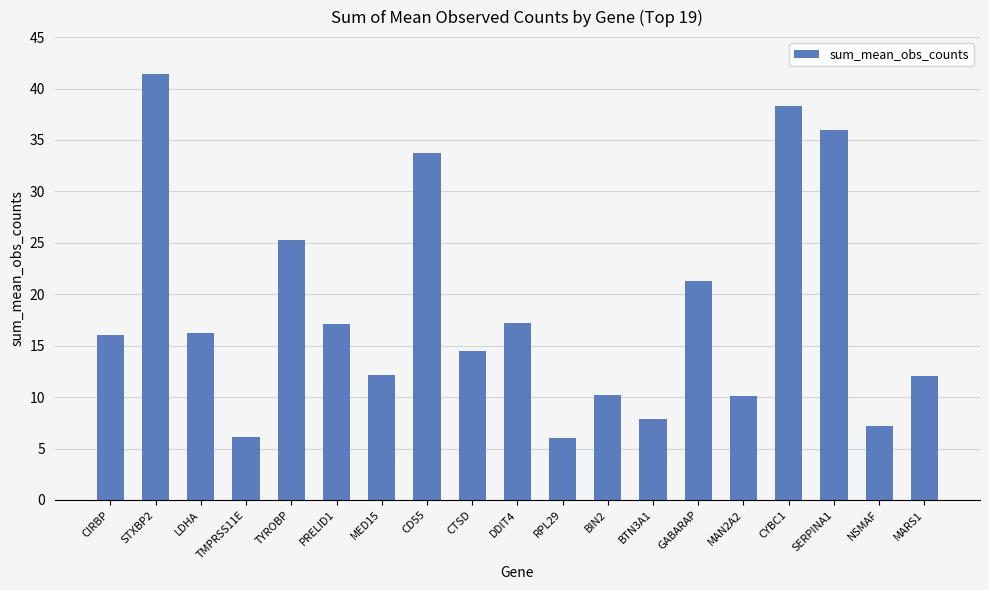

Where does the data first go above 16?

CIRBP